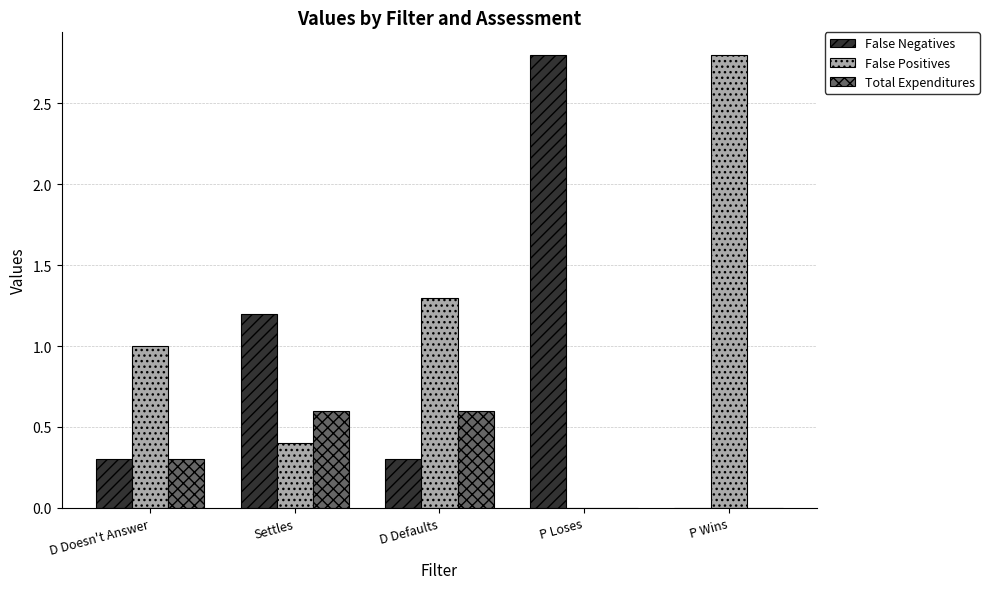

What is the sum of all False Positives values?

5.5